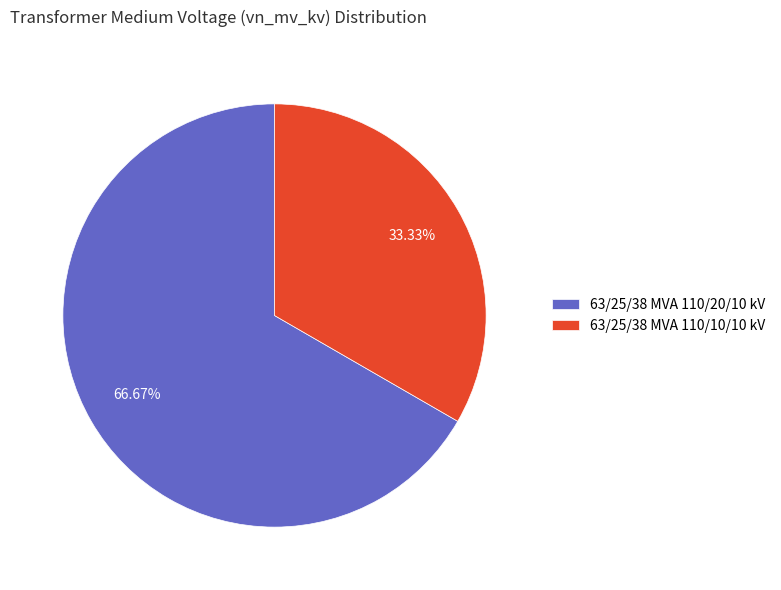

What is the largest slice in the pie chart?

63/25/38 MVA 110/20/10 kV